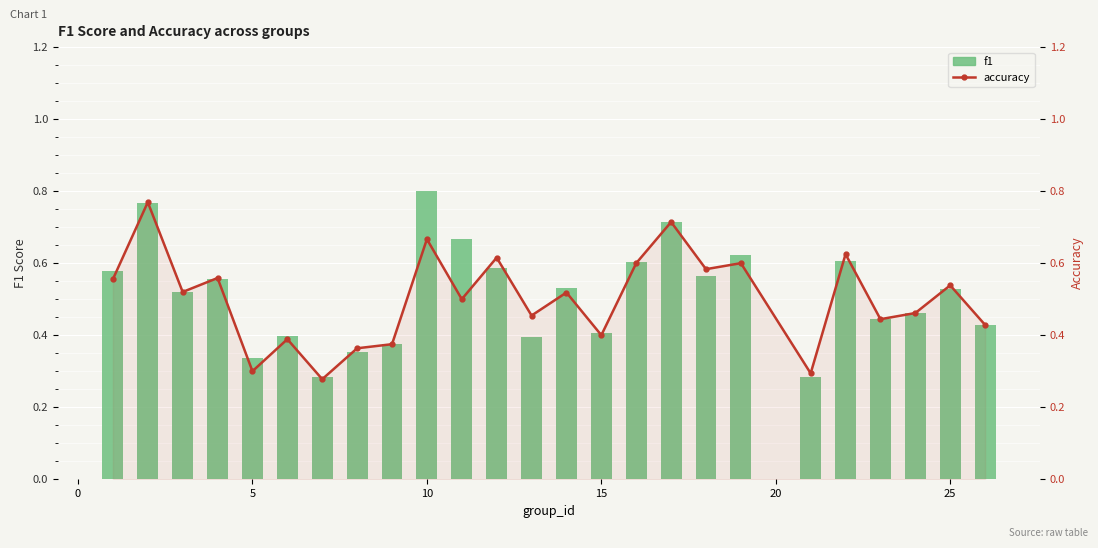

How many groups of bars are there?

25